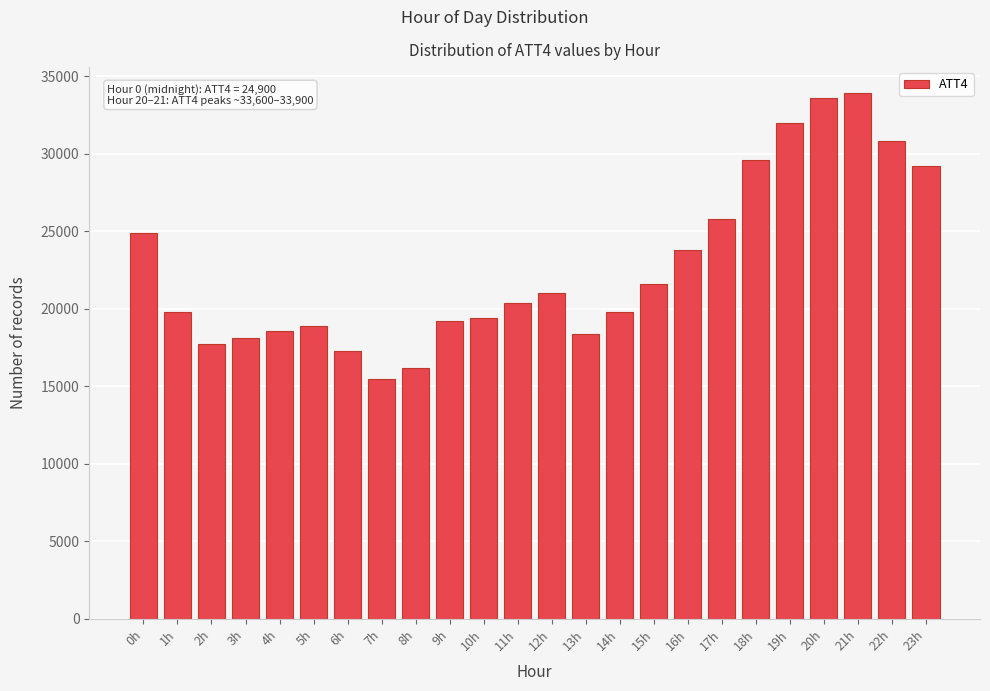

Reading left to right, what are all the values shown in this chart?

0h=24900	1h=19800	2h=17700	3h=18100	4h=18600	5h=18900	6h=17300	7h=15500	8h=16200	9h=19200	10h=19400	11h=20400	12h=21000	13h=18400	14h=19800	15h=21600	16h=23800	17h=25800	18h=29600	19h=32000	20h=33600	21h=33900	22h=30800	23h=29200